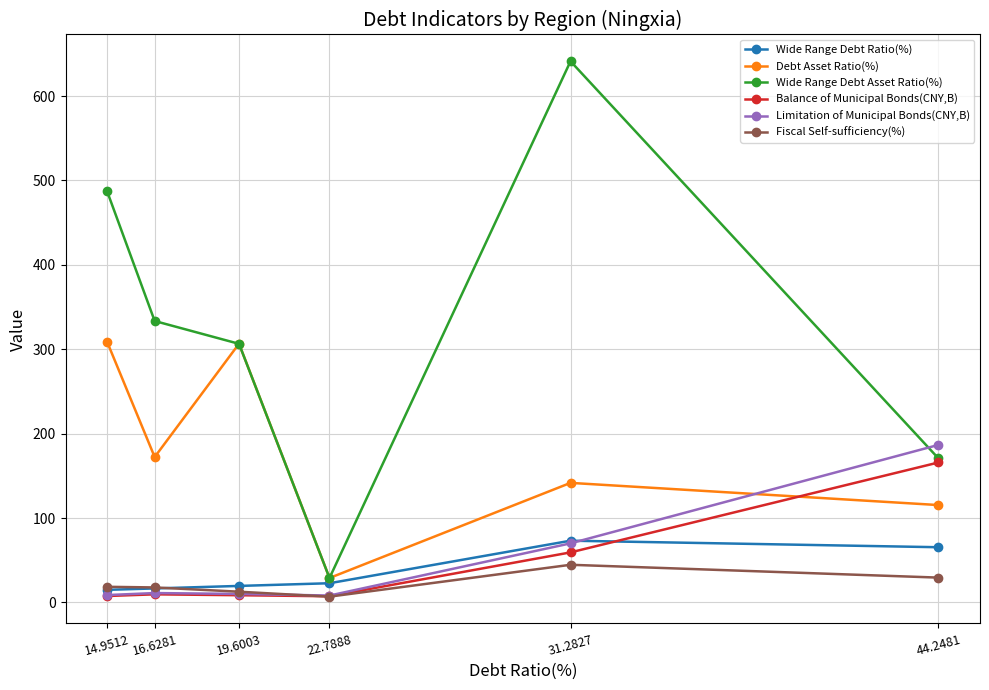

What is the difference between the second highest and minimum values in the Debt Asset Ratio(%) series?

277.6